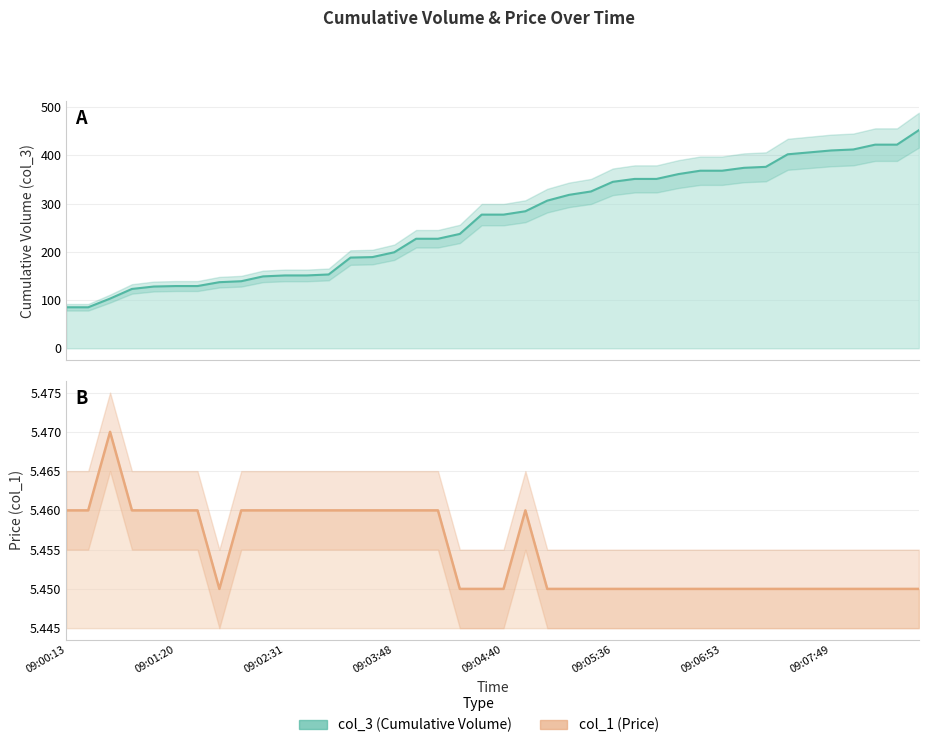

Is the value of col_1 at 09:07:34 greater than the value of col_3 at 09:08:04?

No